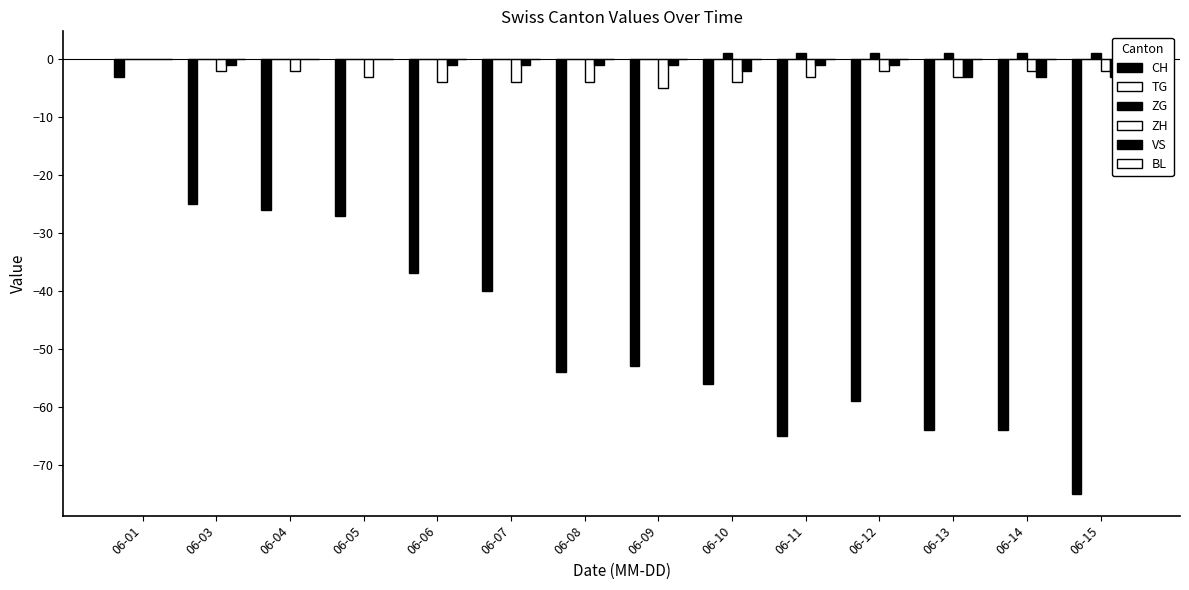

Are the bars grouped side by side (vs. stacked)?

Yes